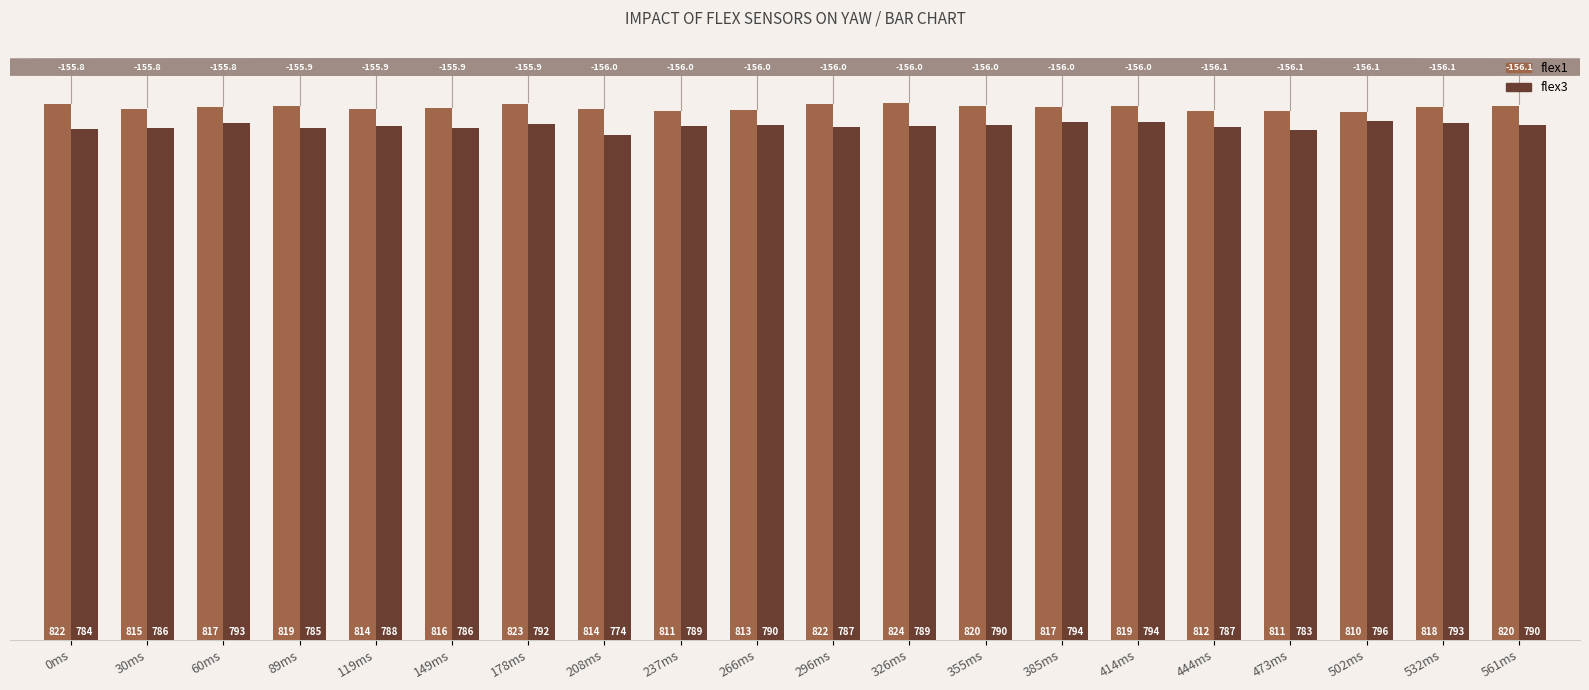

What is the sum of all flex1 values?

16337